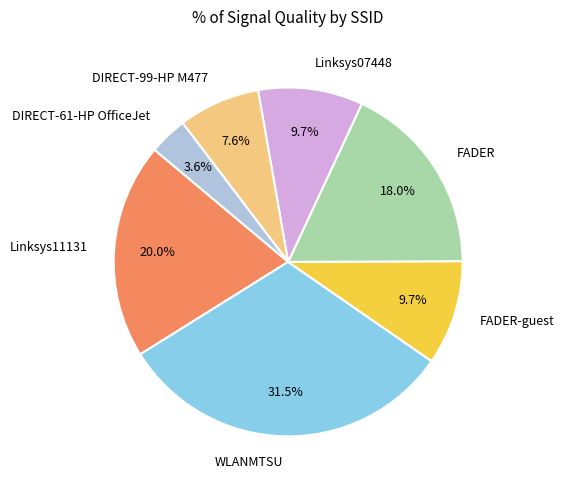

What is the smallest slice in the pie chart?

DIRECT-61-HP OfficeJet